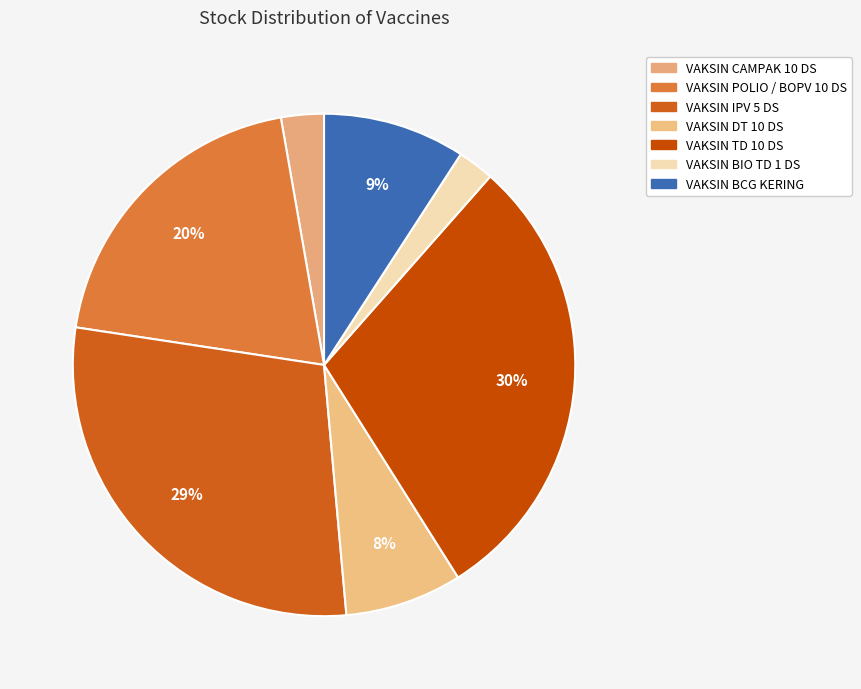

Does VAKSIN POLIO / BOPV 10 DS account for over 50% of the chart?

No